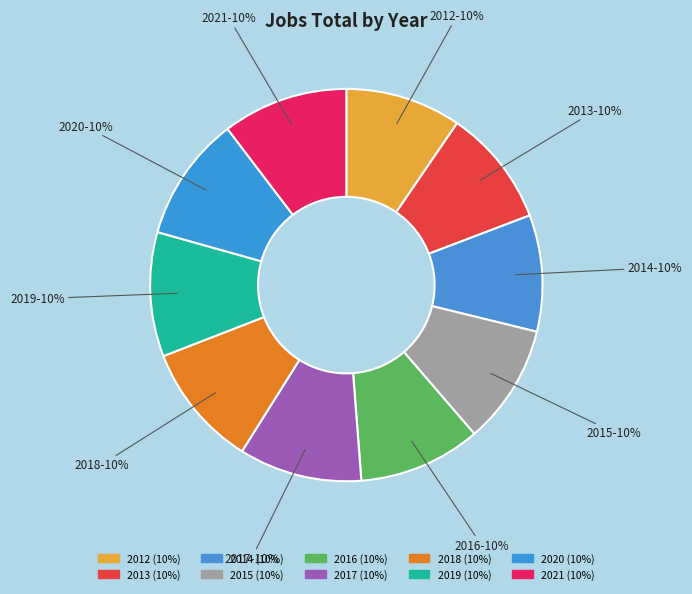

Does any single category account for the majority?

No